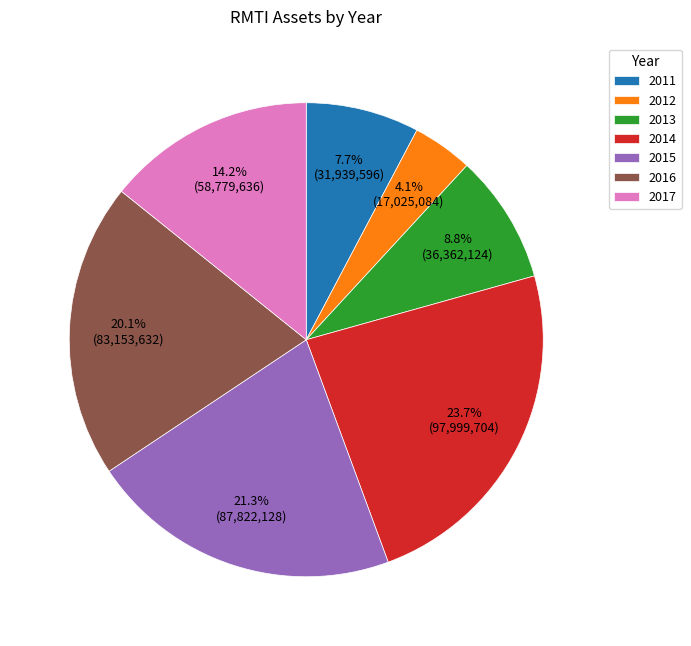

Between 2014 and 2016, which is larger?

2014